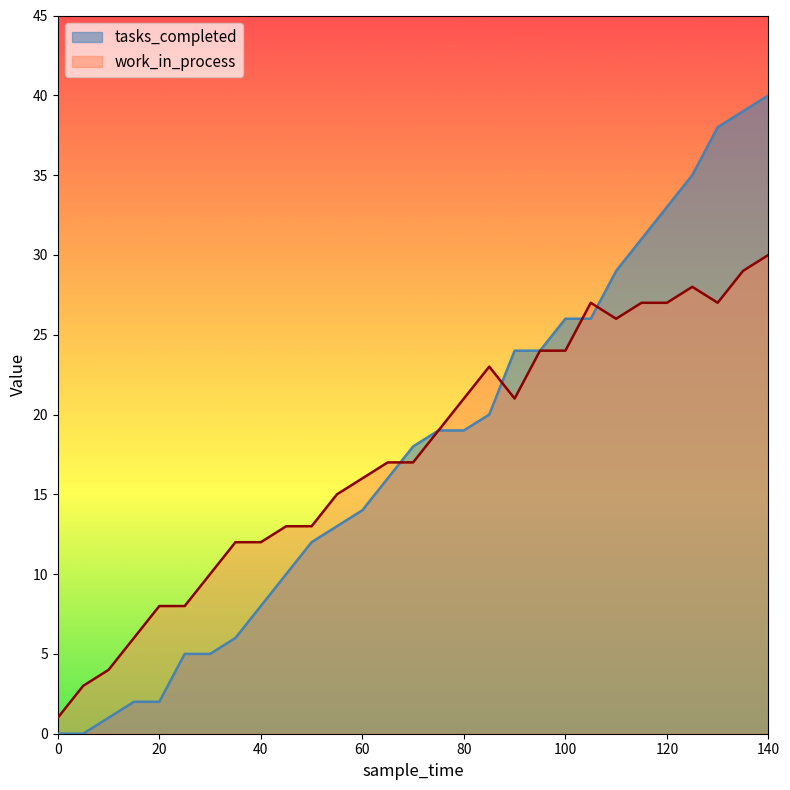

Which series ends up on top after the final intersection of work_in_process and tasks_completed?

tasks_completed